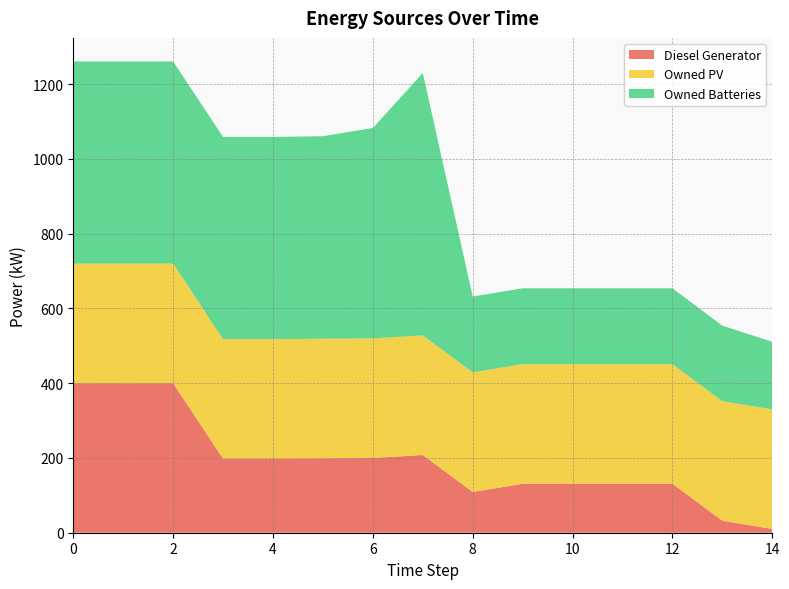

Reading left to right, transcribe all the data shown in this chart.

Diesel Generator: 0=400	1=400	2=400	3=198	4=198	5=199	6=200	7=208	8=109	9=131	10=131	11=131	12=131	13=32	14=10
Owned PV: 0=320	1=320	2=320	3=320	4=320	5=320	6=320	7=320	8=320	9=320	10=320	11=320	12=320	13=320	14=320
Owned Batteries: 0=541	1=541	2=541	3=541	4=541	5=542	6=563	7=702	8=203	9=203	10=203	11=203	12=203	13=202	14=181